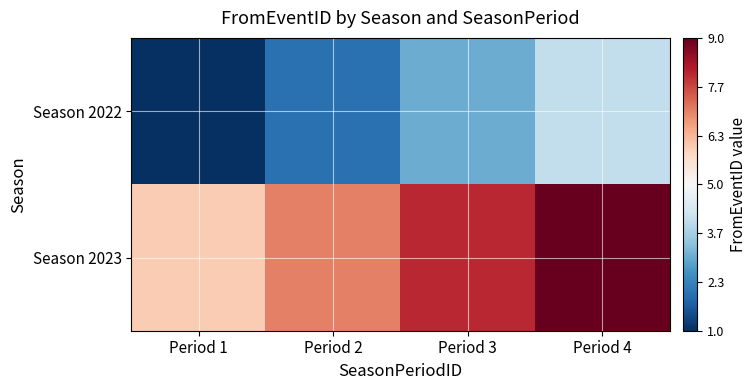

Reading left to right, what are all the values shown in this chart?

Season 2022: Period 1=1	Period 2=2	Period 3=3	Period 4=4
Season 2023: Period 1=6	Period 2=7	Period 3=8	Period 4=9